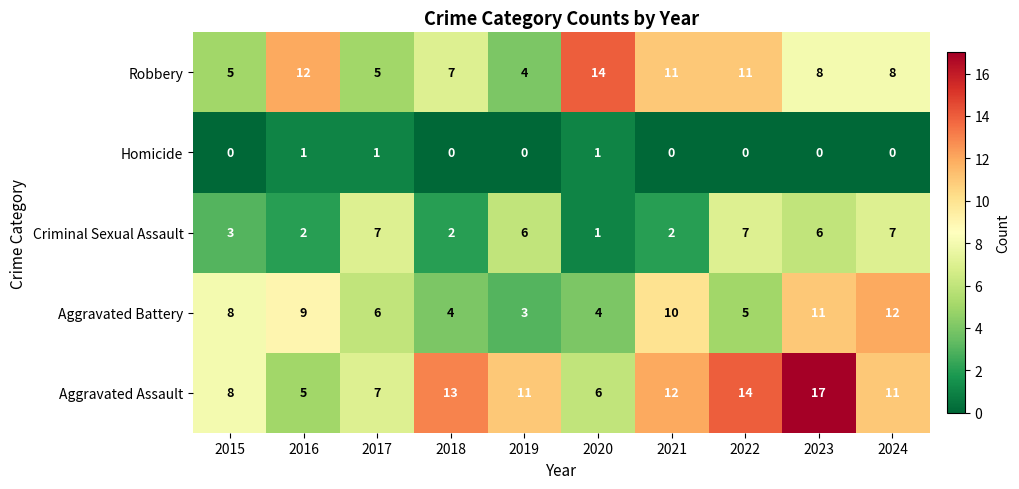

Rank the series by their maximum value, from highest to lowest.

Aggravated Assault, Robbery, Aggravated Battery, Criminal Sexual Assault, Homicide